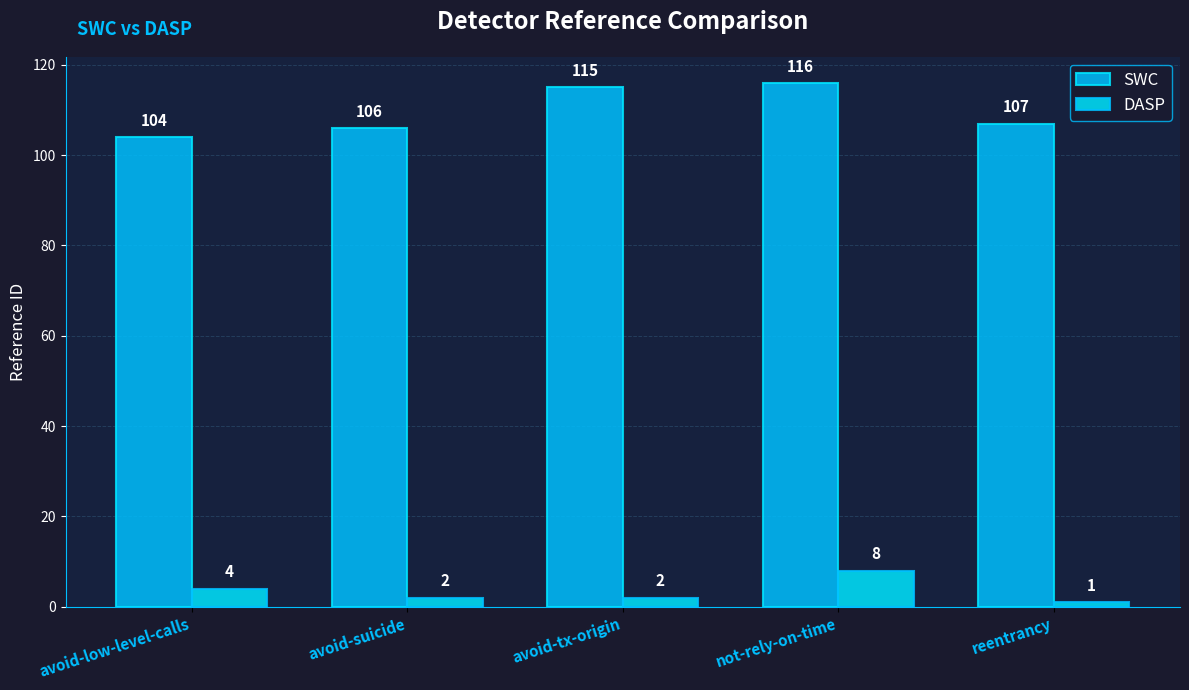

Rank the series by their maximum value, from lowest to highest.

DASP, SWC